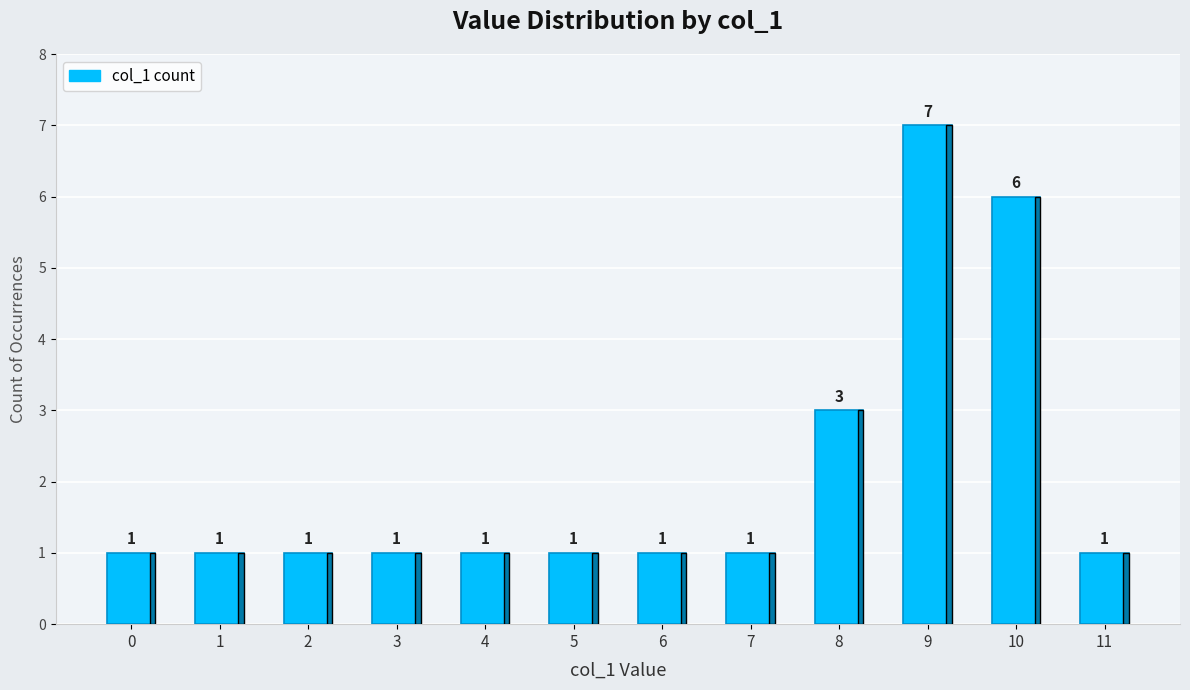

Is it true that the value at 5 is 1?

True